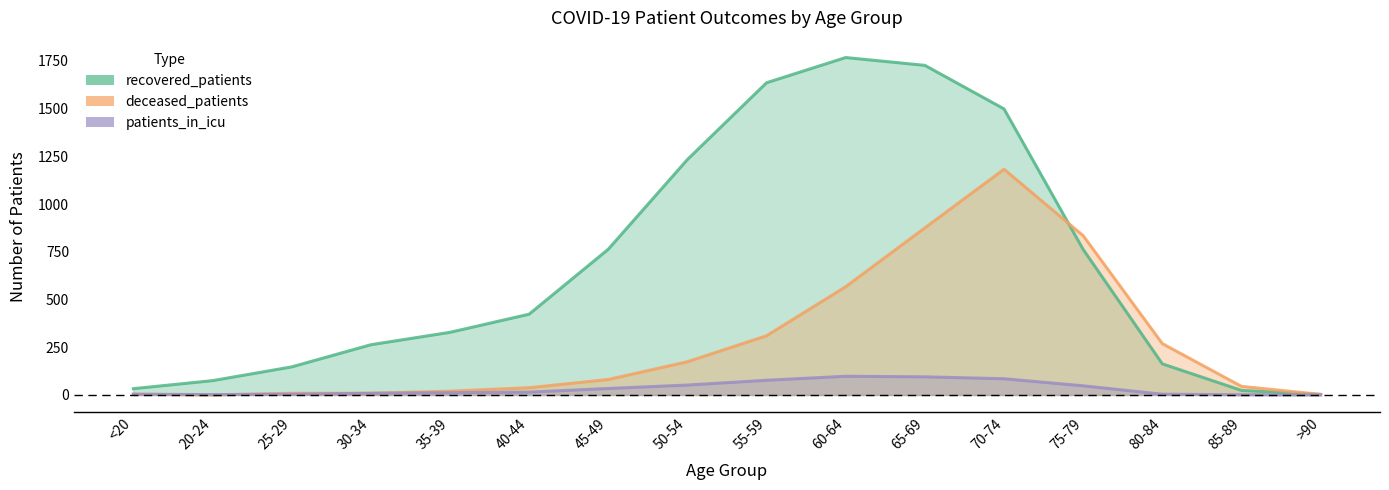

Which series has the largest range (max minus min)?

recovered_patients